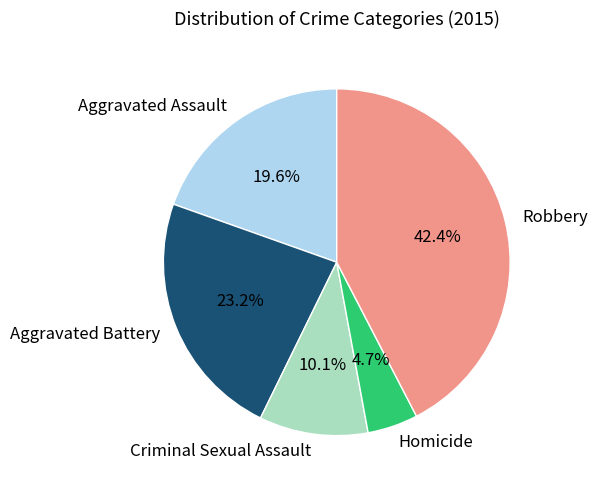

To the nearest percent, what is the average slice percentage?

20%